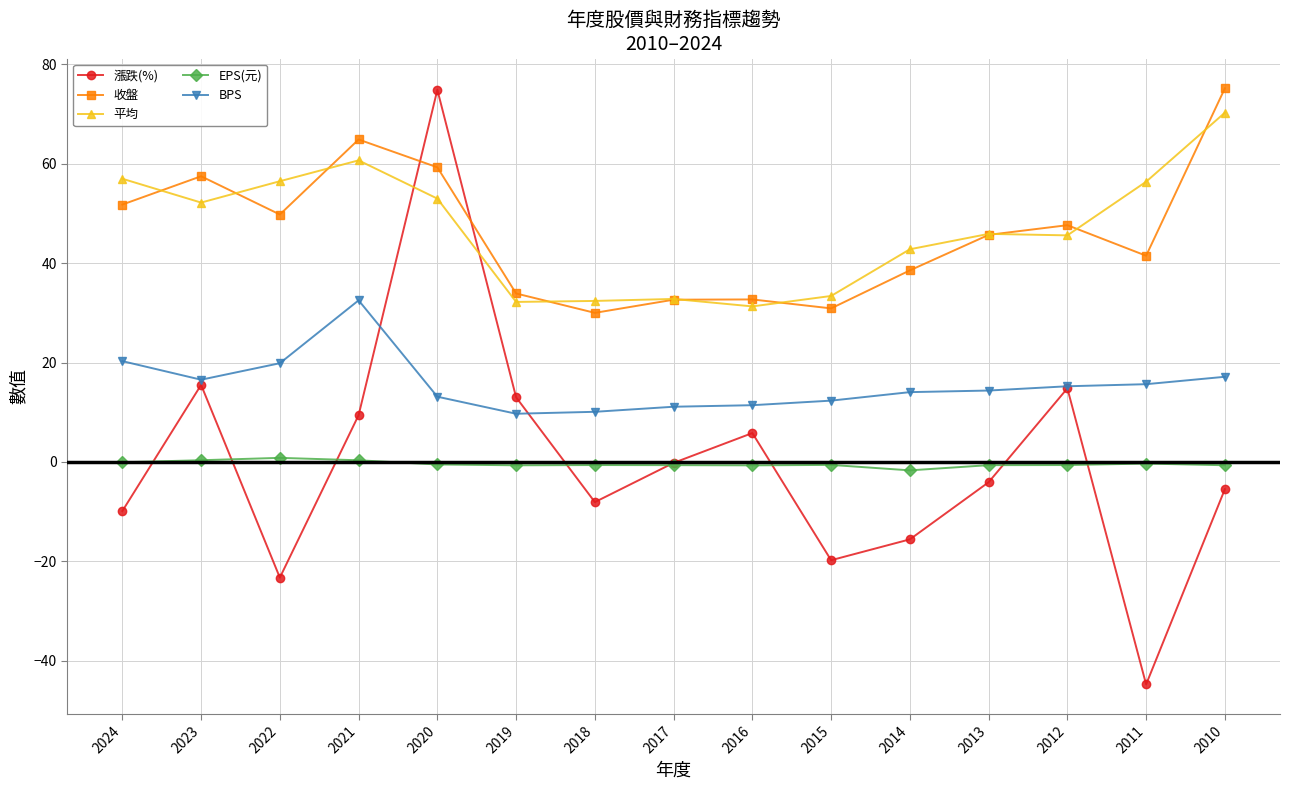

What is the maximum value shown in the chart?

75.2